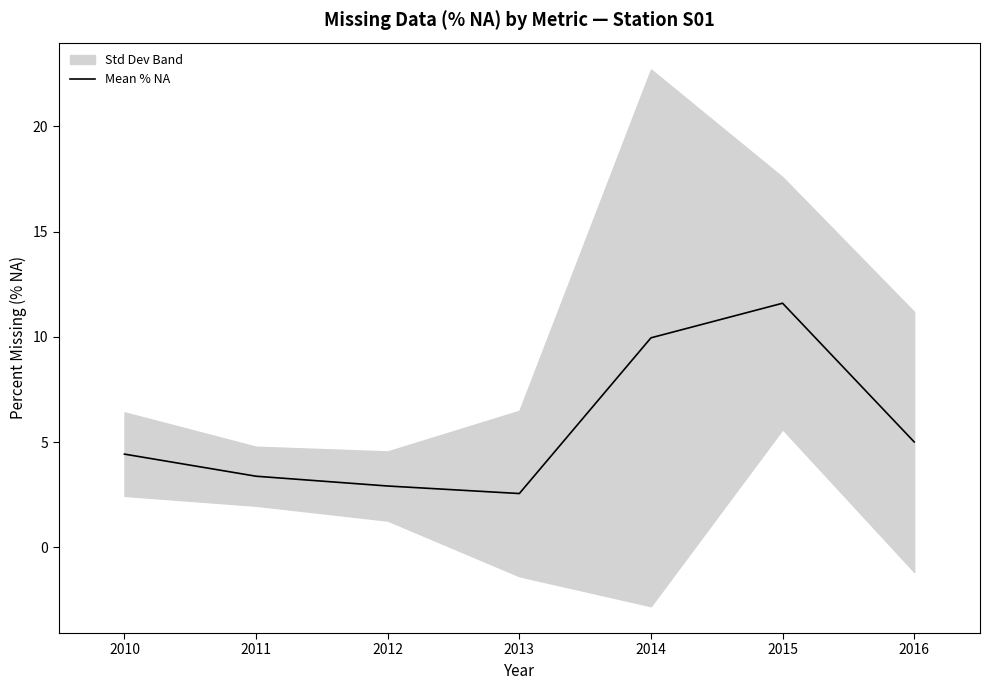

True or false: the data has more than 2 interior local peaks.

False